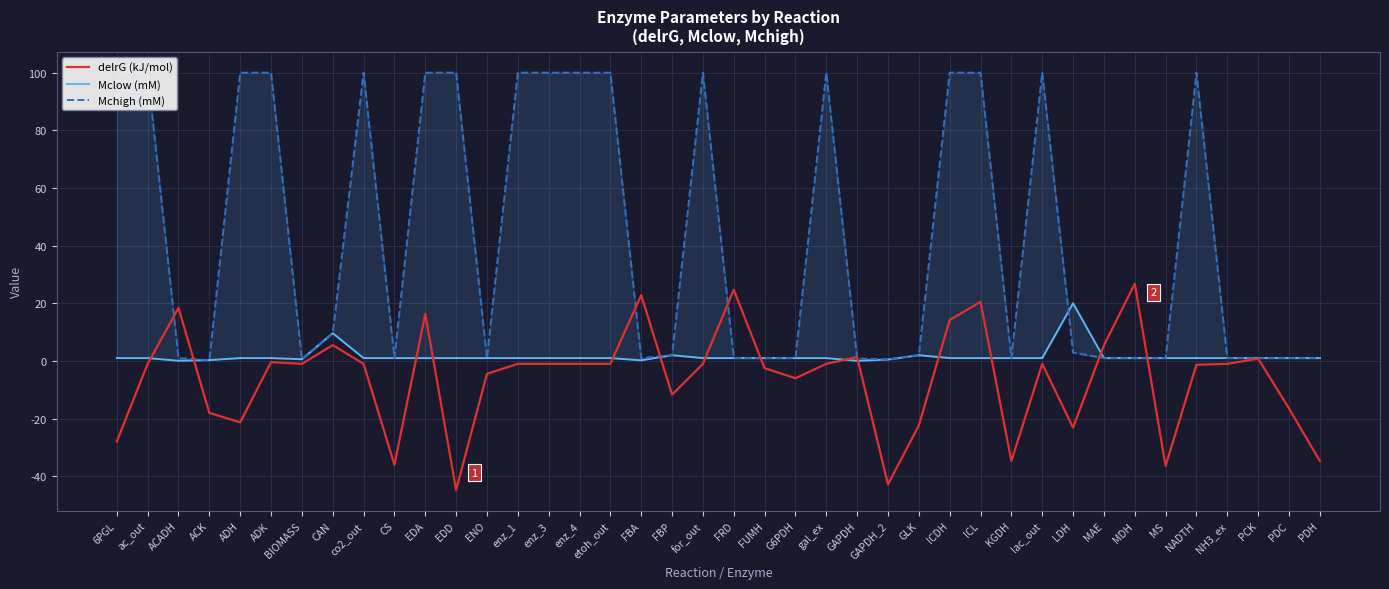

The value of Mclow (mM) at EDD is 1.0. True or false?

True